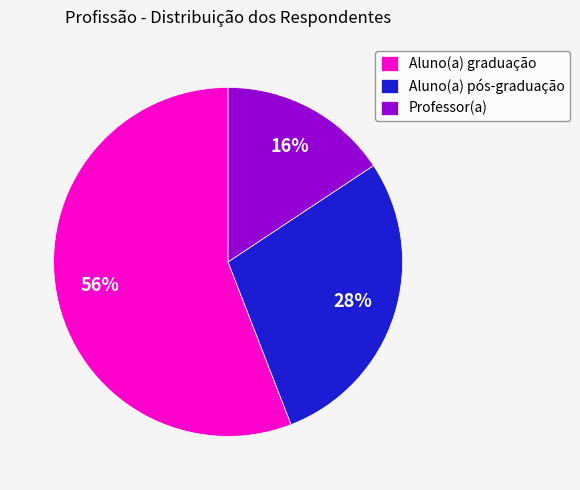

To the nearest percent, what portion does Aluno(a) pós-graduação represent?

28%